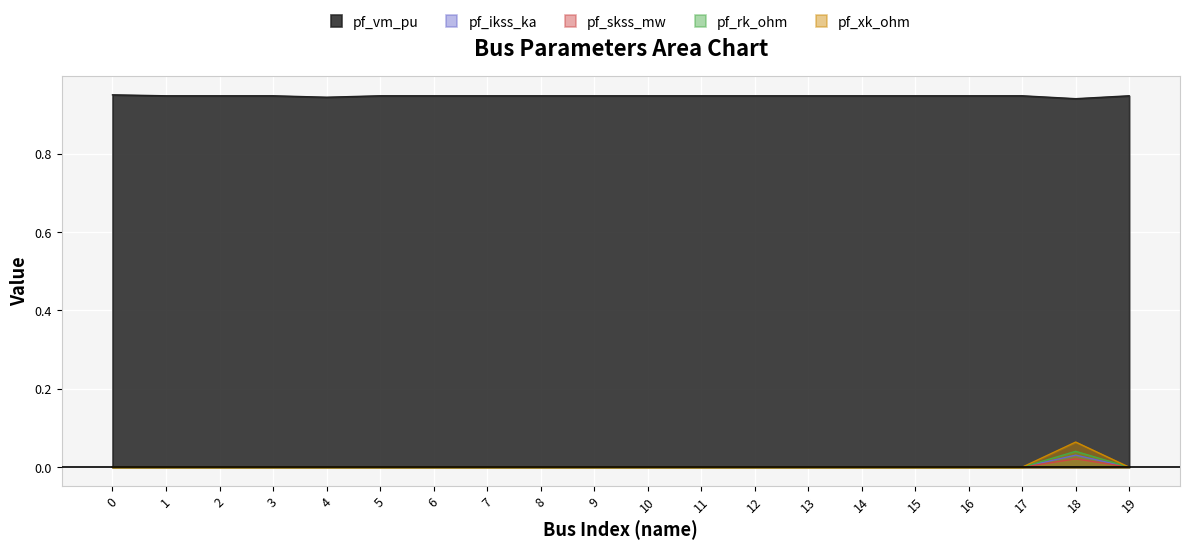

How many values in pf_rk_ohm are above zero?

1